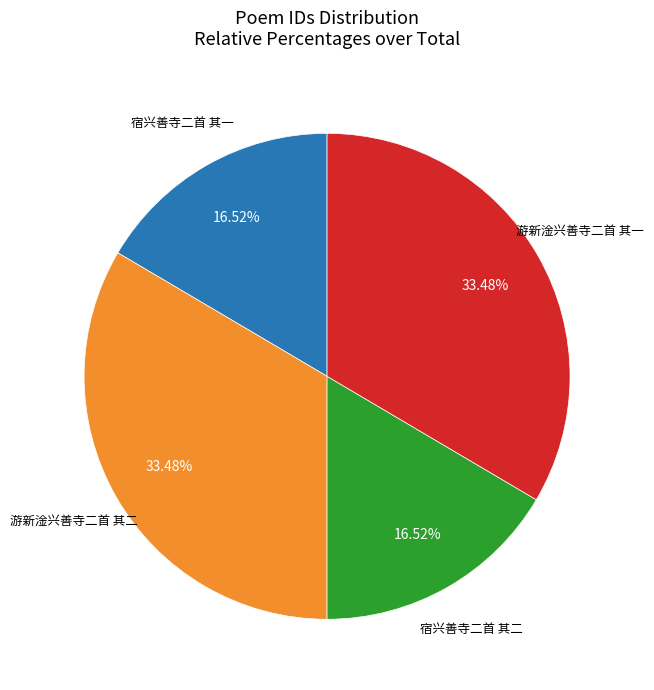

Is there any slice that represents more than half of the pie?

No